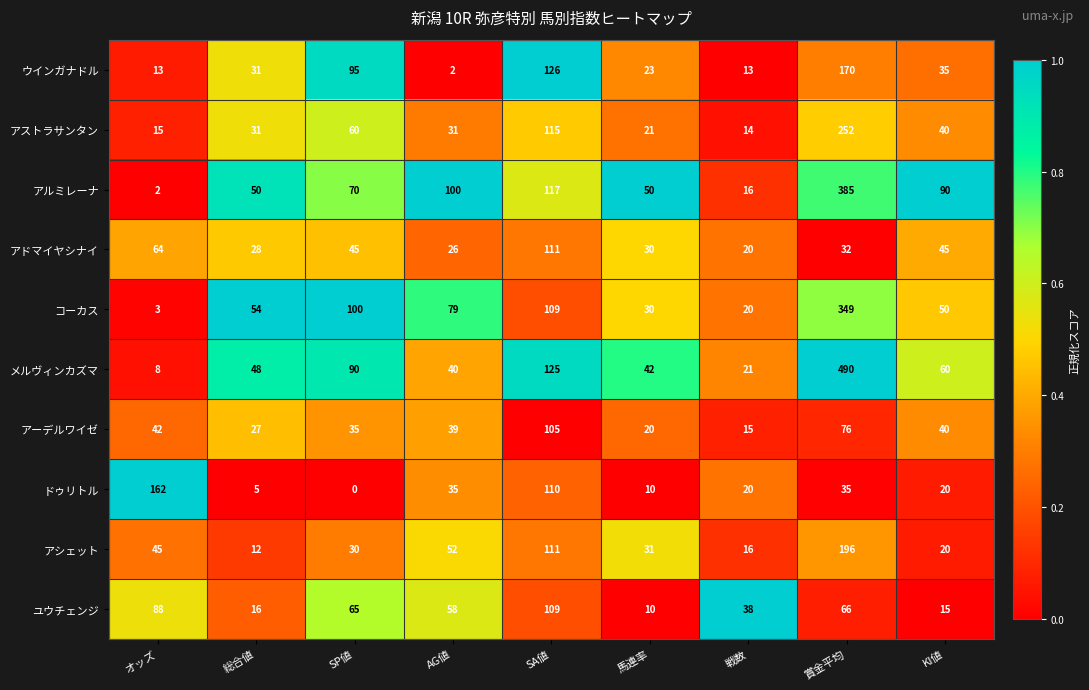

Where is コーカス nearest to the value 176?

SA値